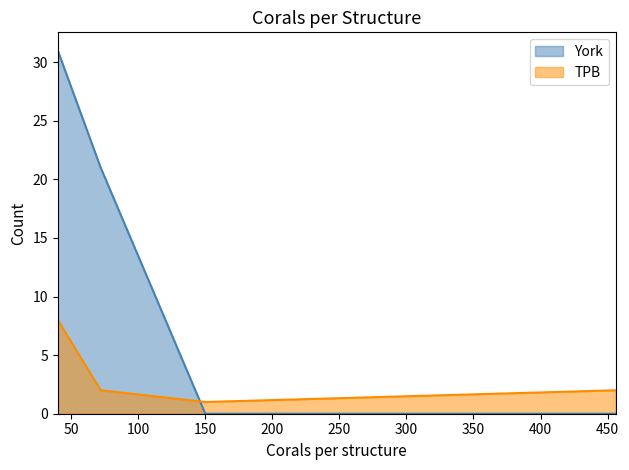

Reading right to left, extract all data points from this chart.

York: 0	0	21	31
TPB: 2	1	2	8